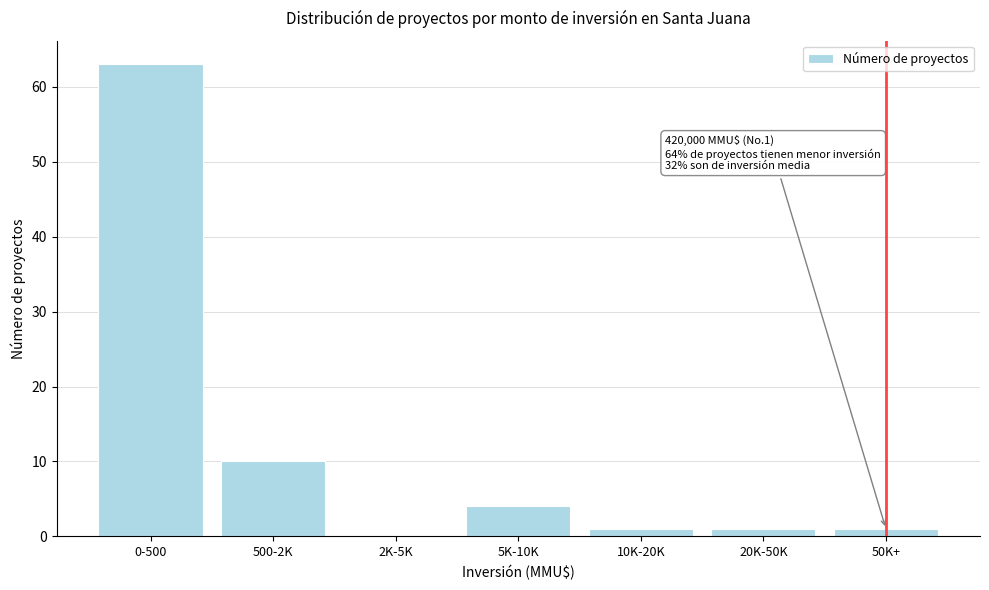

Reading left to right, what are all the values shown in this chart?

0-500=63	500-2K=10	2K-5K=0	5K-10K=4	10K-20K=1	20K-50K=1	50K+=1